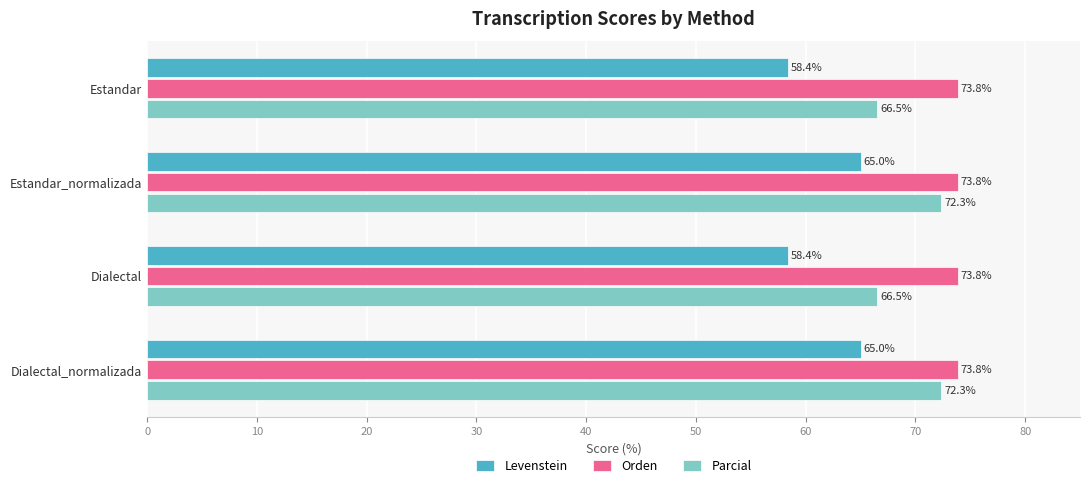

What is the average value of the Levenstein series?

61.7